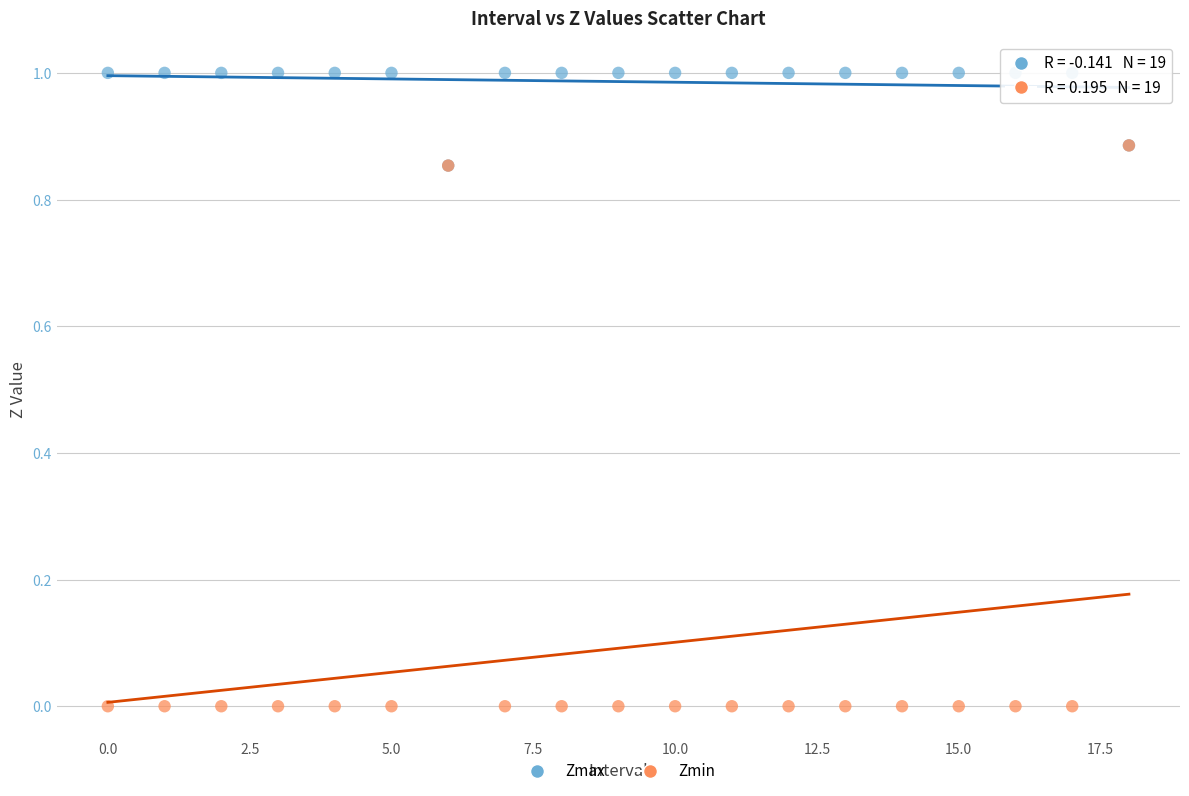

Which series reaches the minimum Y coordinate?

Zmin